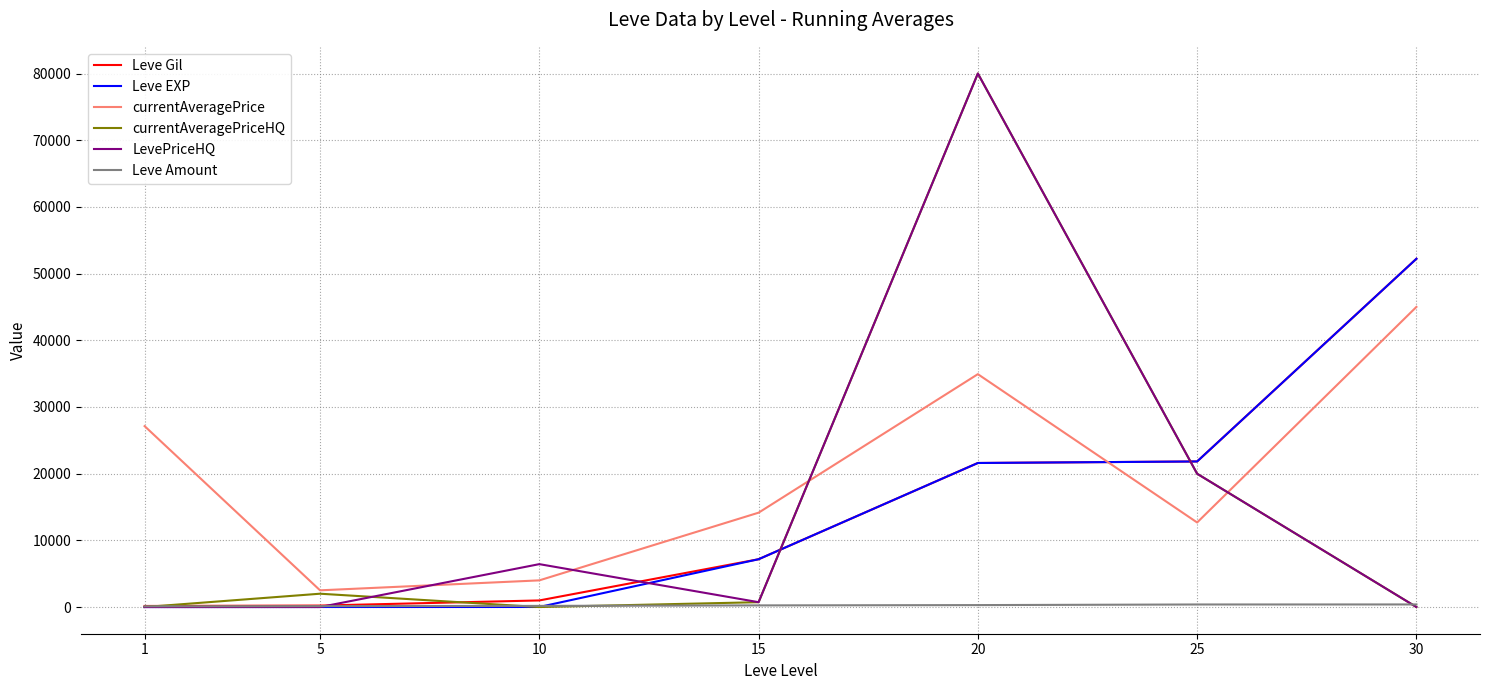

Count the number of data series in this chart.

6